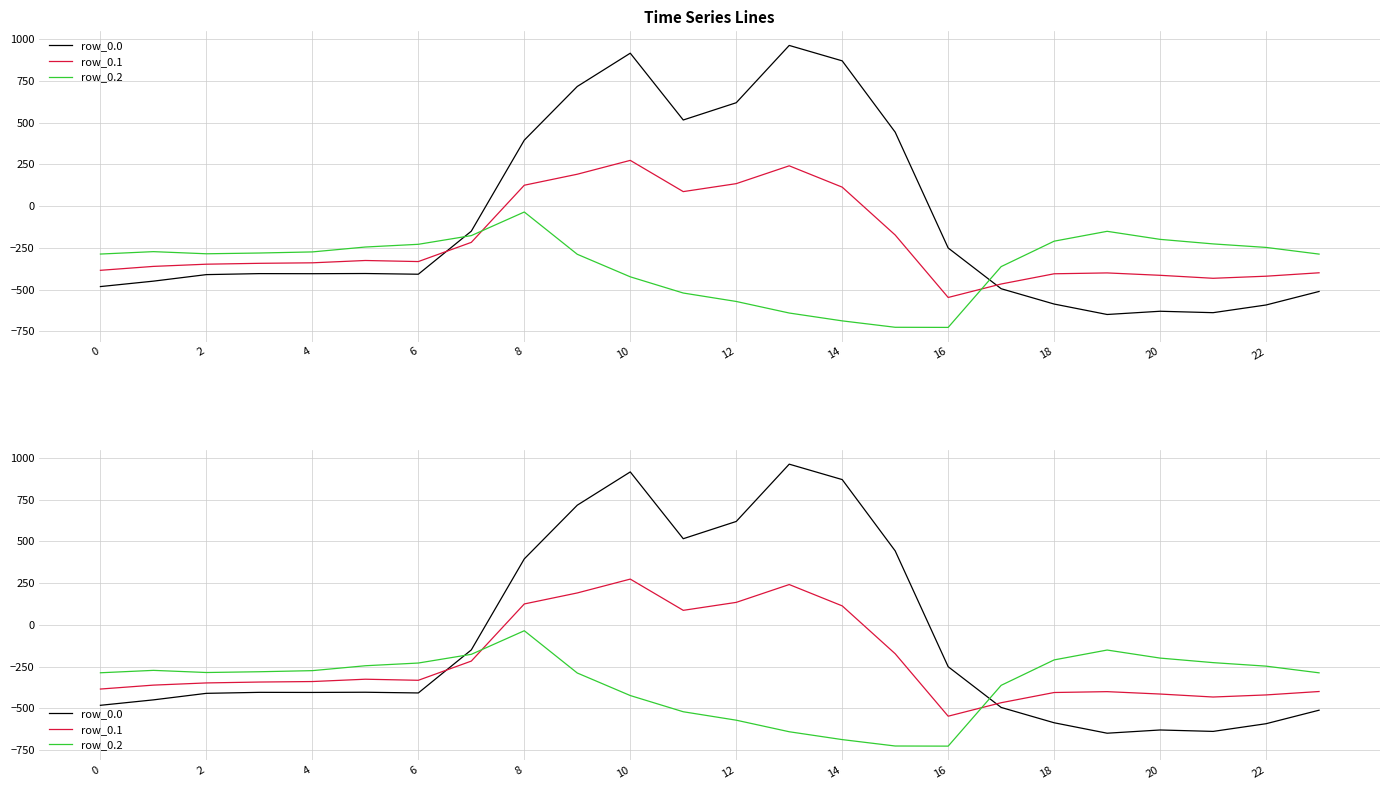

What is the spread (max minus min) of values at 15?

1168.9